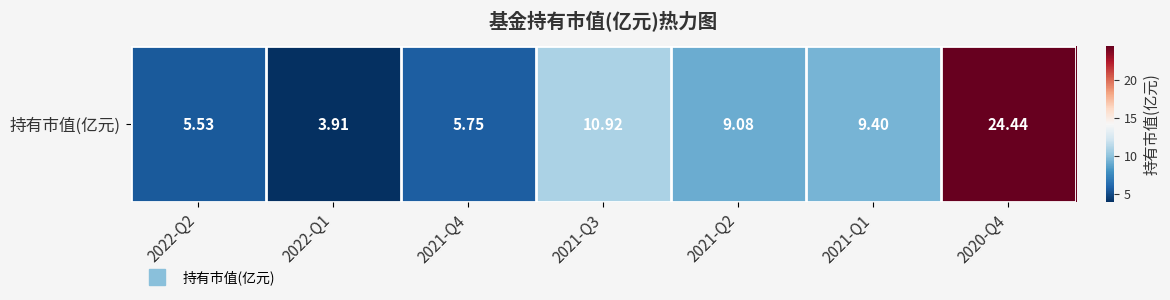

What is the maximum value shown in the chart?

24.4